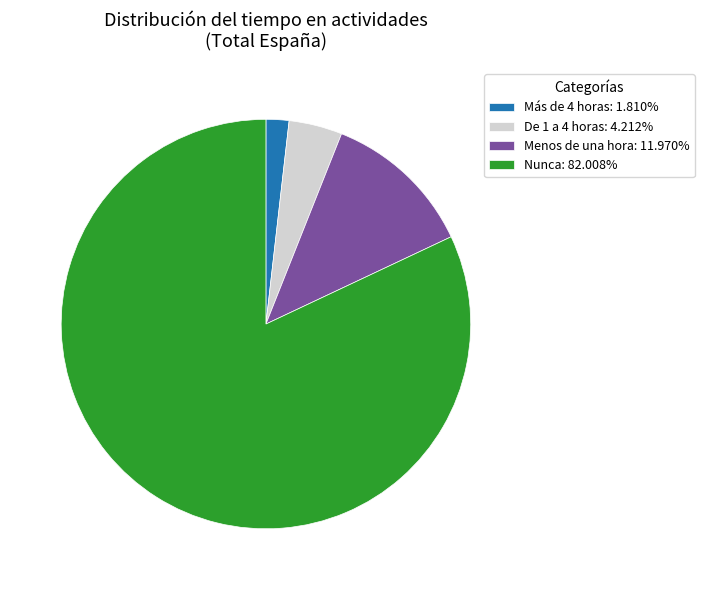

Which category has the biggest portion of the pie?

Nunca